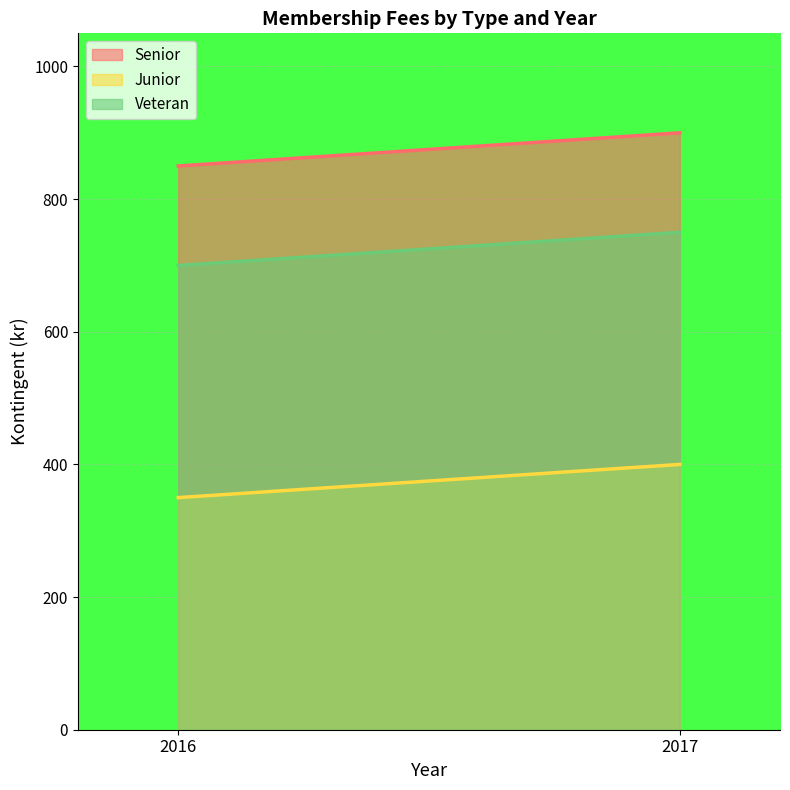

Which series changed the most between 2016 and 2017?

Senior